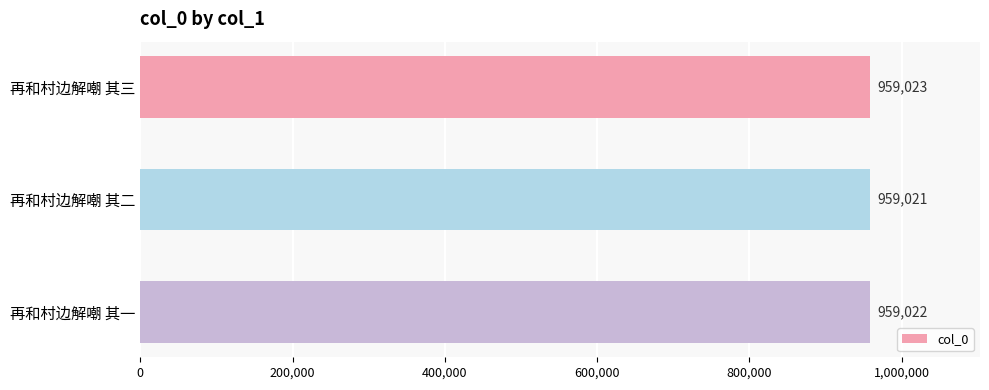

List the labels in order of value, largest first.

再和村边解嘲 其三, 再和村边解嘲 其一, 再和村边解嘲 其二